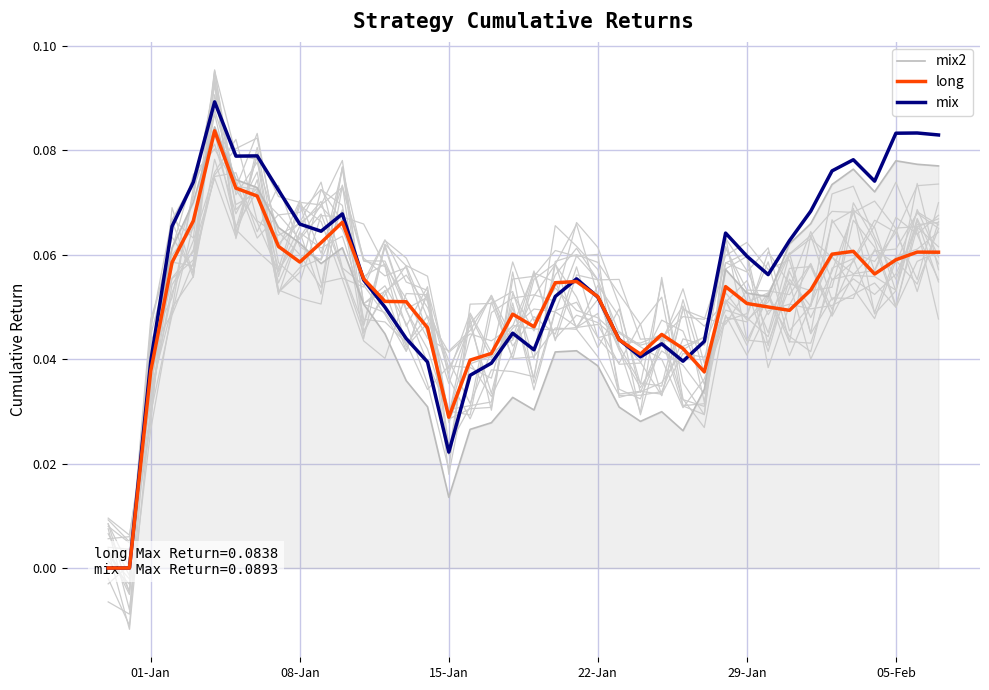

How many data points in long are above 0?

38